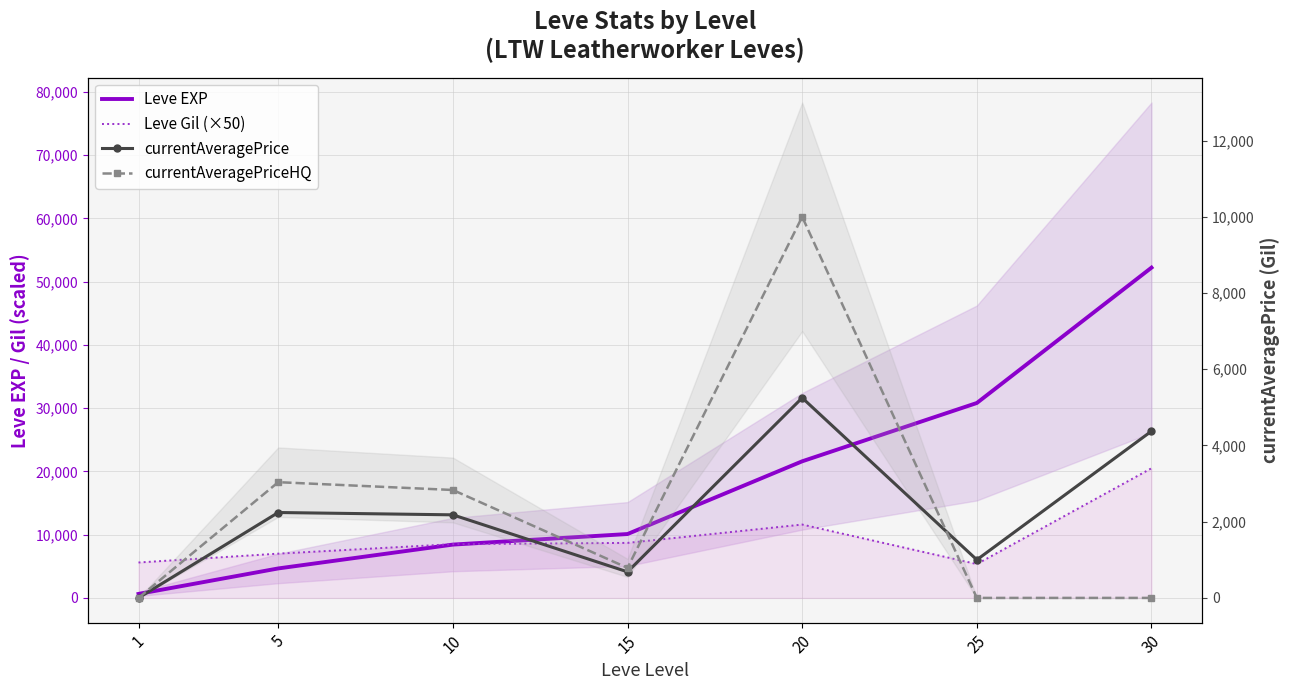

At which label is currentAveragePriceHQ closest to 5000?

5